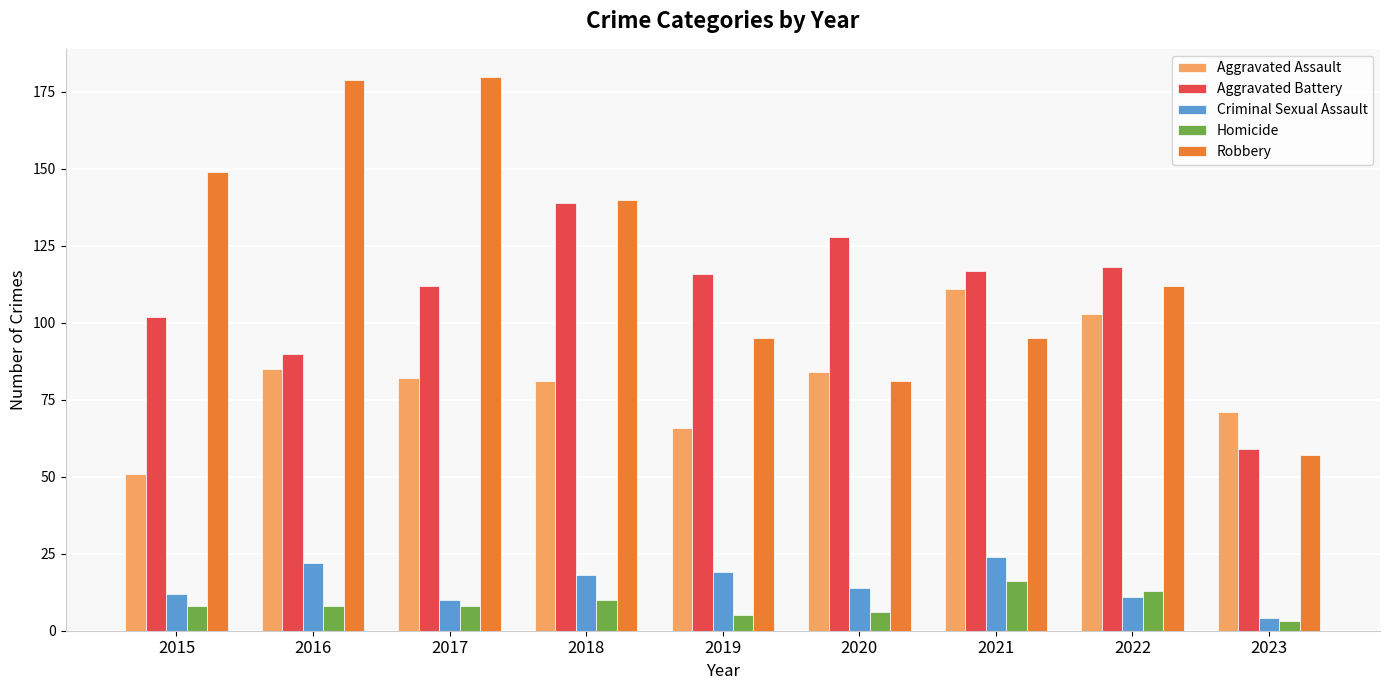

True or false: Homicide has a value of 6 at 2020.

True